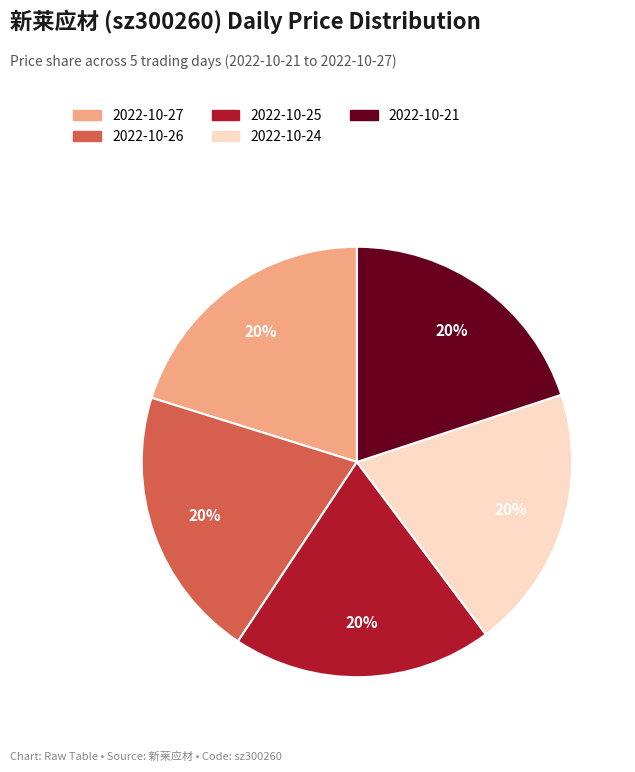

To the nearest percent, what percentage of the pie is 2022-10-27?

20%